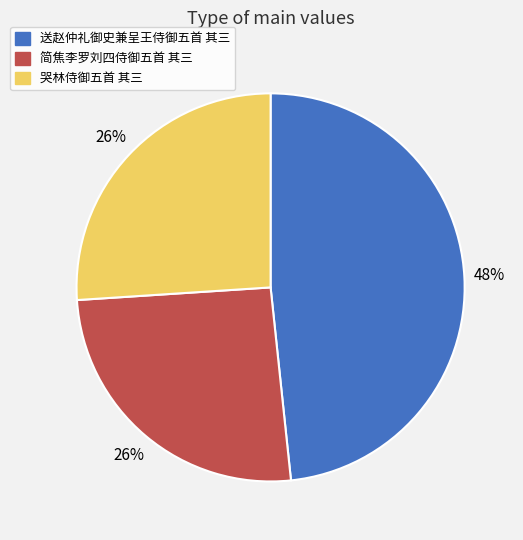

Does any single category account for the majority?

No